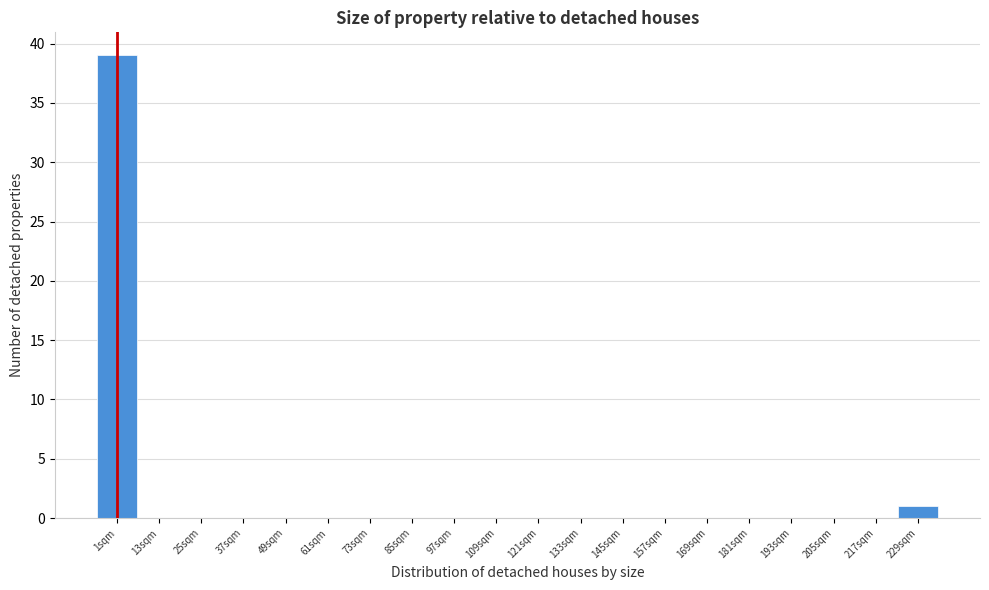

Reading left to right, list all the values displayed in this chart.

1sqm=39	13sqm=0	25sqm=0	37sqm=0	49sqm=0	61sqm=0	73sqm=0	85sqm=0	97sqm=0	109sqm=0	121sqm=0	133sqm=0	145sqm=0	157sqm=0	169sqm=0	181sqm=0	193sqm=0	205sqm=0	217sqm=0	229sqm=1